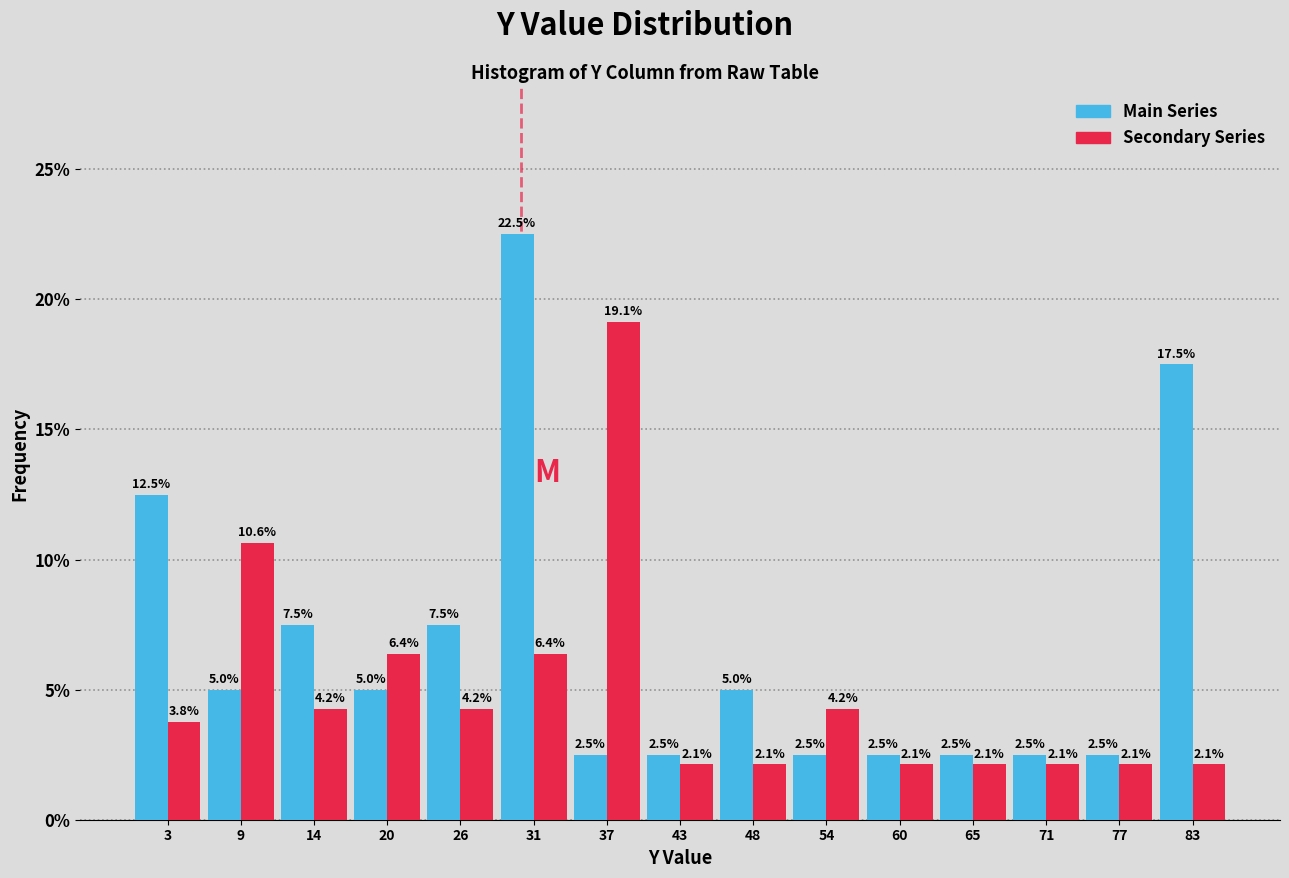

What is the height of the Secondary Series bar covering 74 to 80 on the x-axis? The bar edges are not printed on the chart, so give them approximately, as read against the axis.

2.1